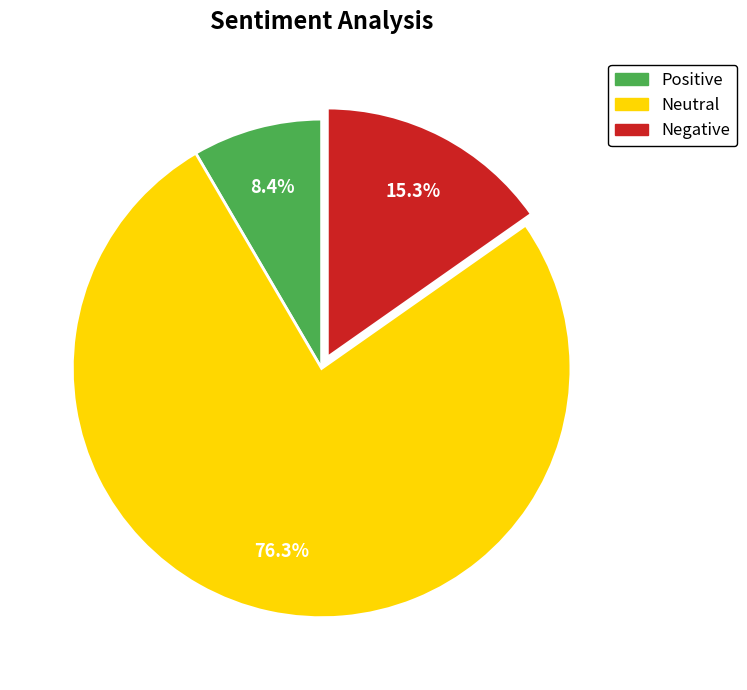

Which slice is the largest?

Neutral